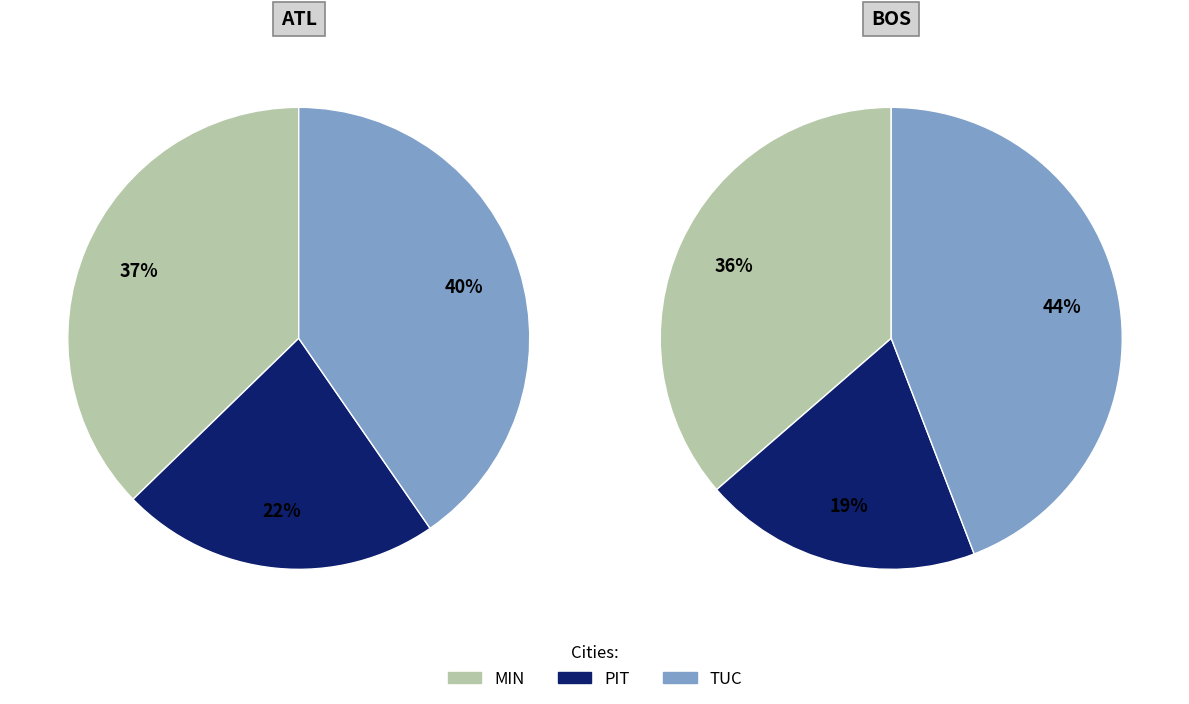

Which series has the largest range (max minus min)?

BOS